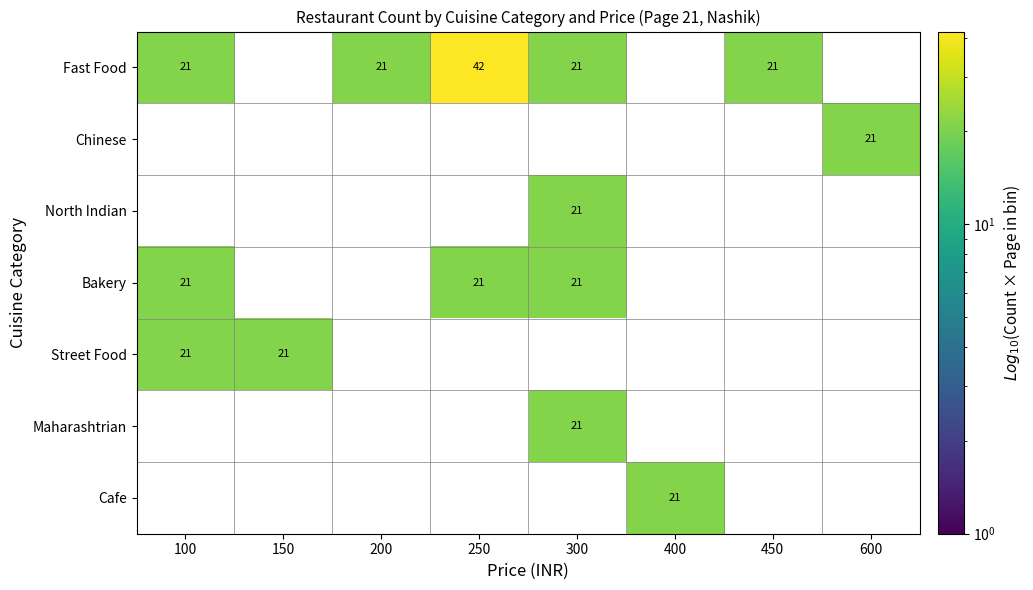

The Street Food series shows 21 at 100. True or false?

True